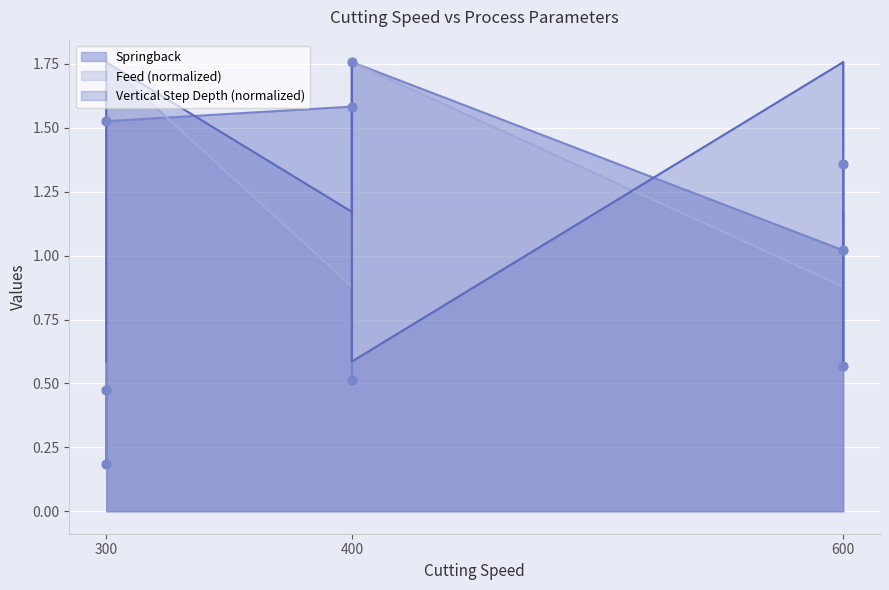

Which series contains the lowest Y value?

Springback